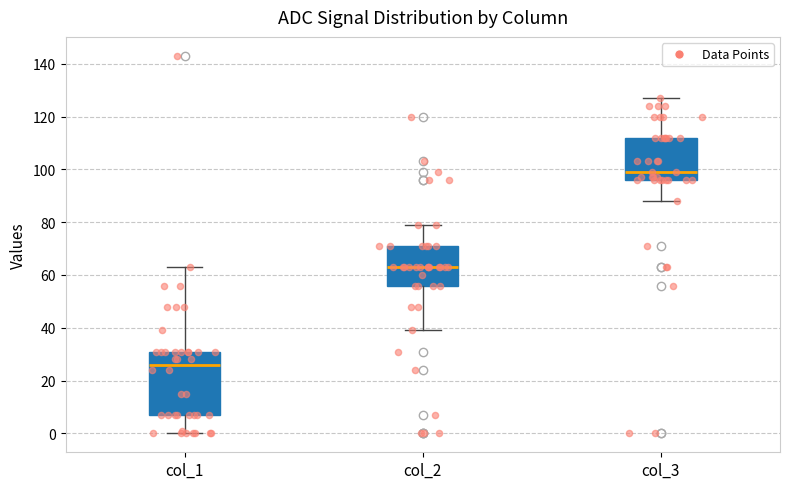

Where does the median line of the box for col_1 sit on the y-axis? The values are not printed on the chart, so give them approximately, as read against the axis.

26